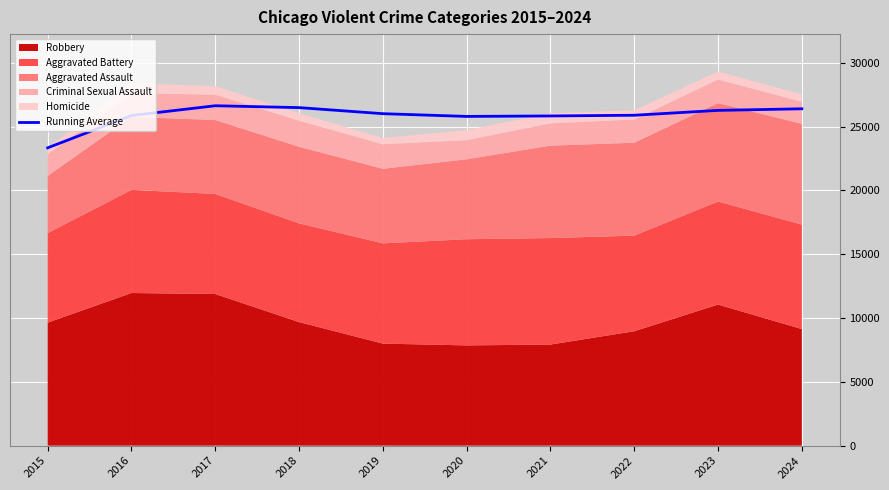

Between 2023 and 2018, which is larger?

2018